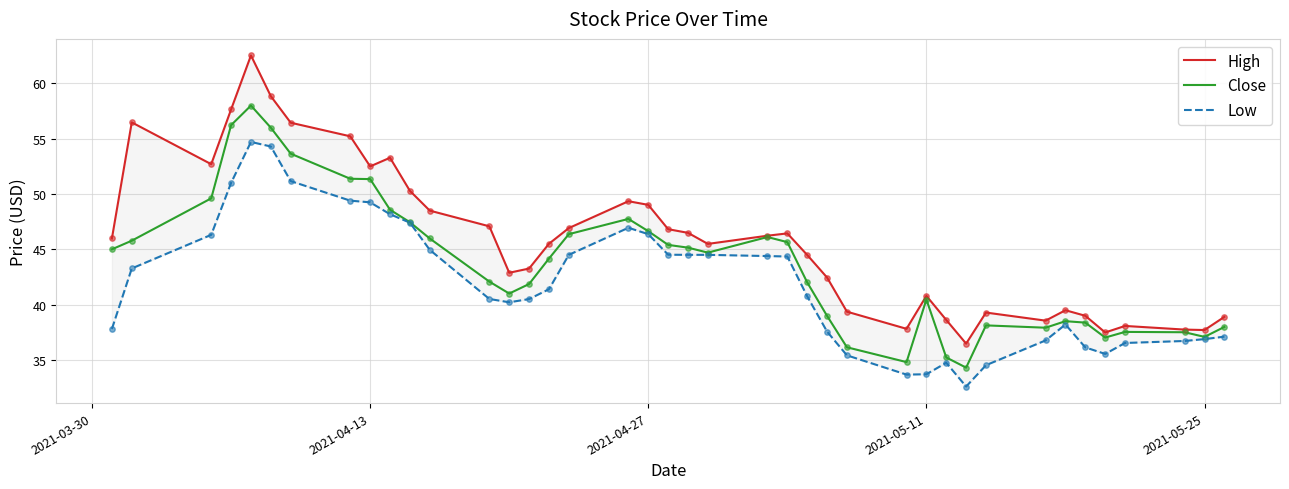

At how many categories does at least one series exceed 59?

1